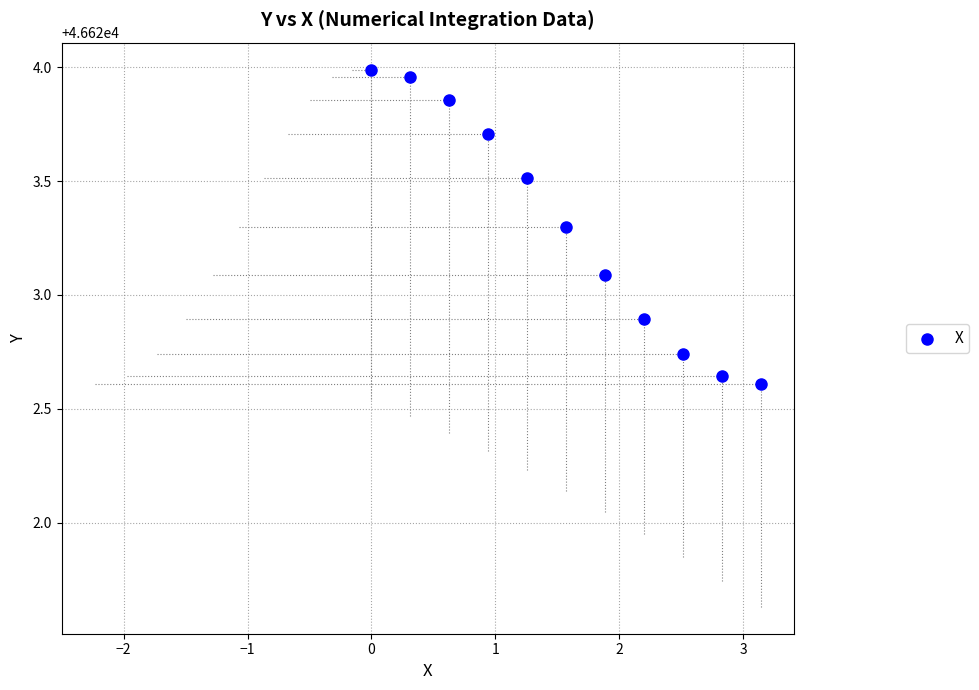

What is the range of Y values (max minus min)?

1.4